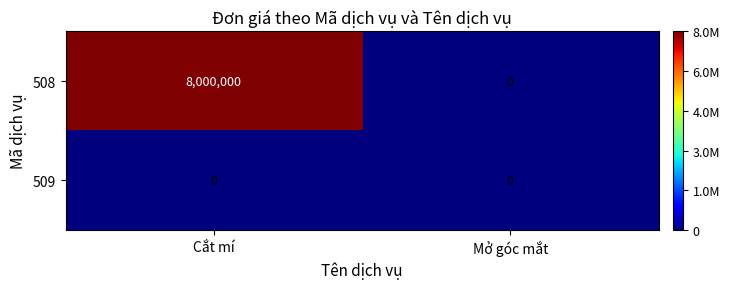

List the series in order of their peak value, highest first.

508, 509